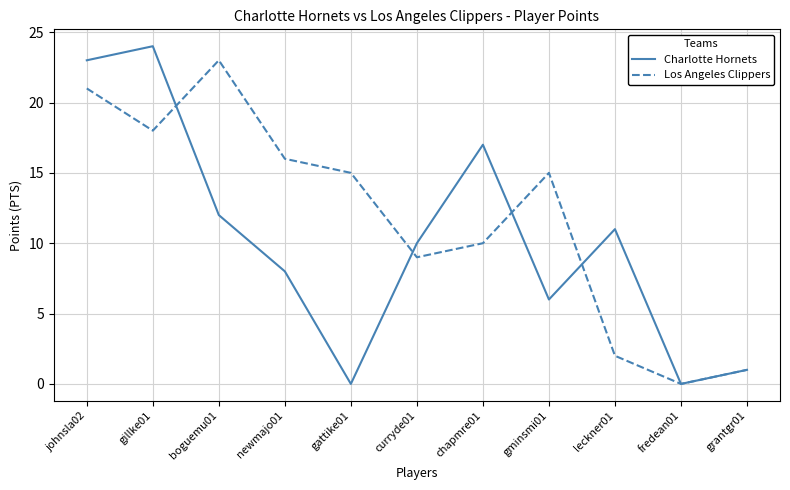

How many lines are shown in the chart?

2